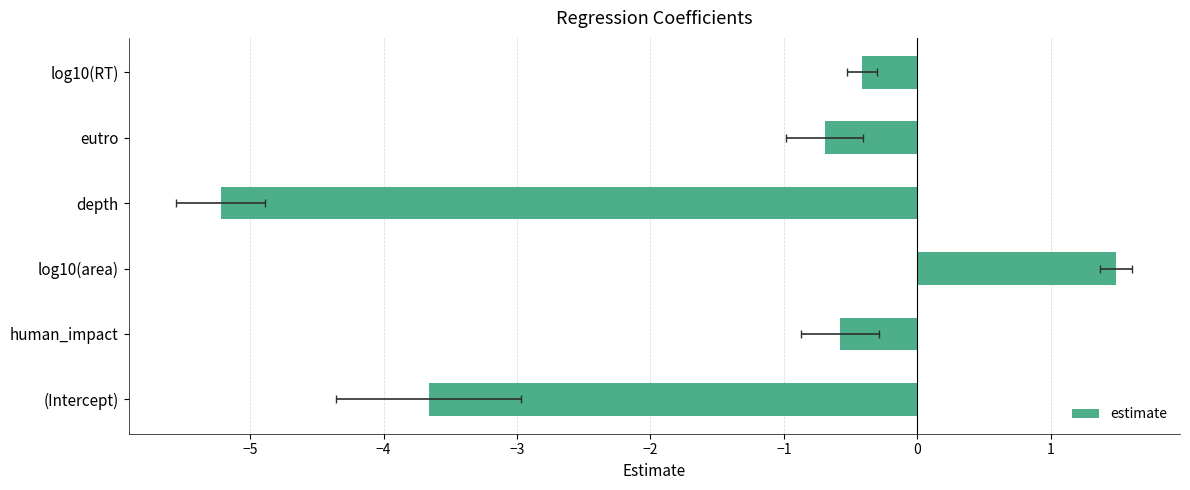

What is the change in value from (Intercept) to log10(area)?

+5.2